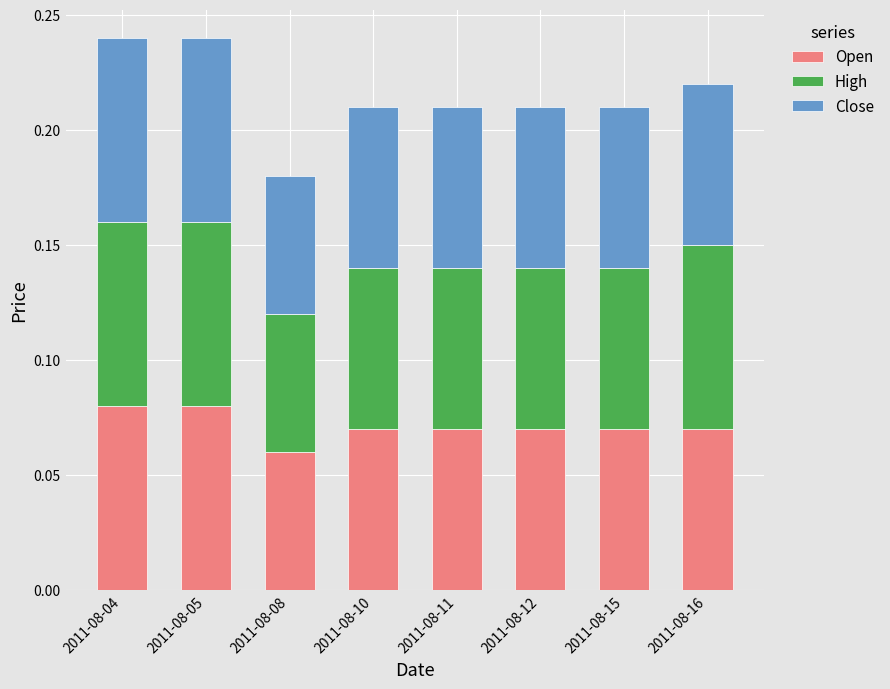

Where is Open nearest to the value 0?

2011-08-08